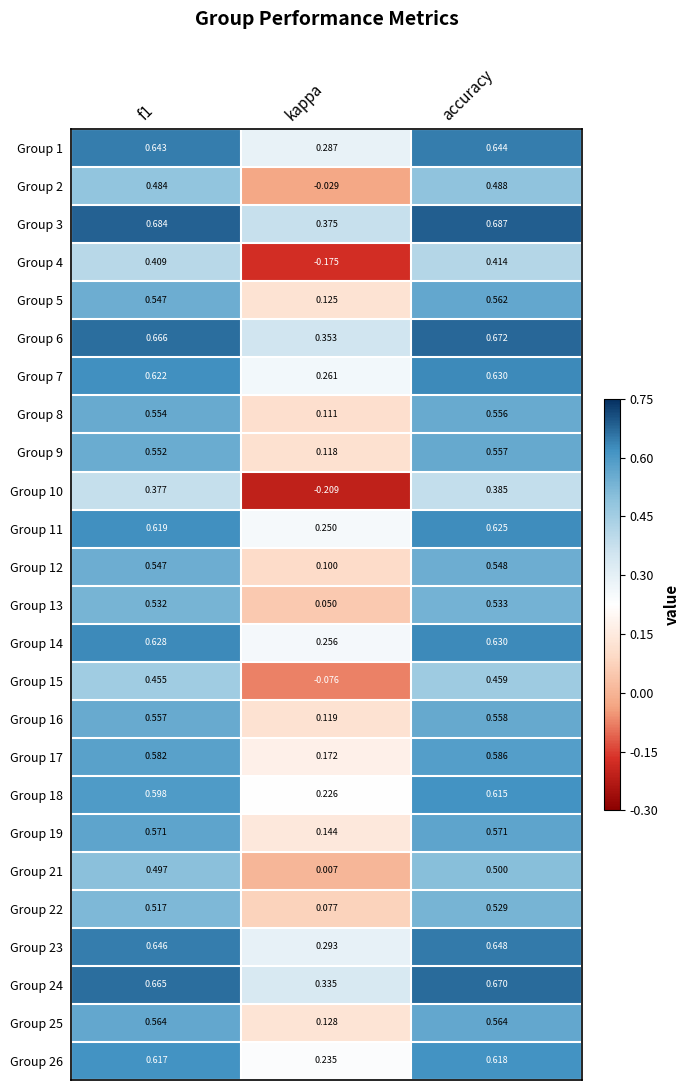

Where is Group 24 nearest to the value 0?

kappa